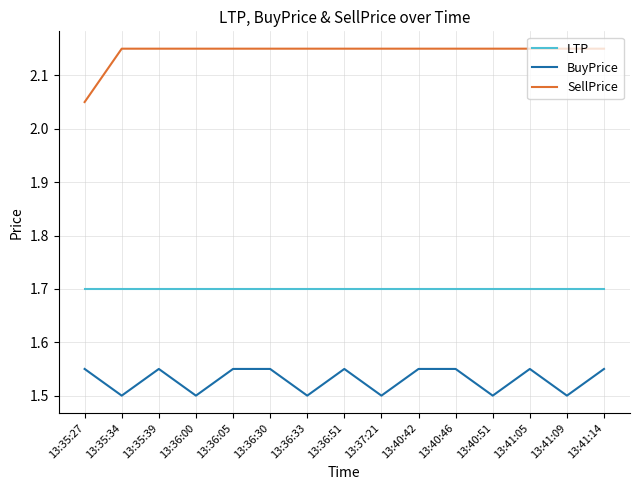

Read the LTP value at 13:36:51.

1.7